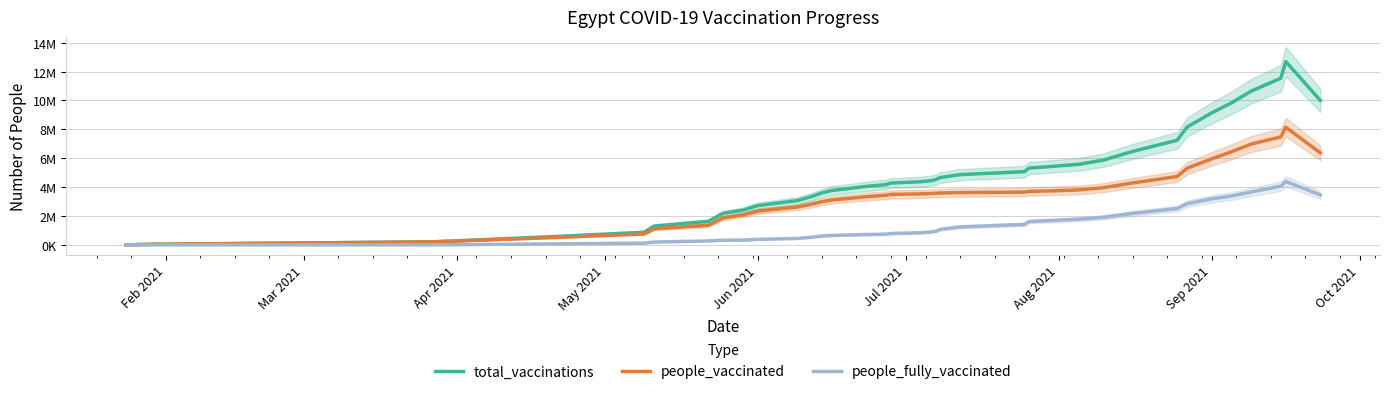

True or false: total_vaccinations and people_fully_vaccinated cross at least once.

False